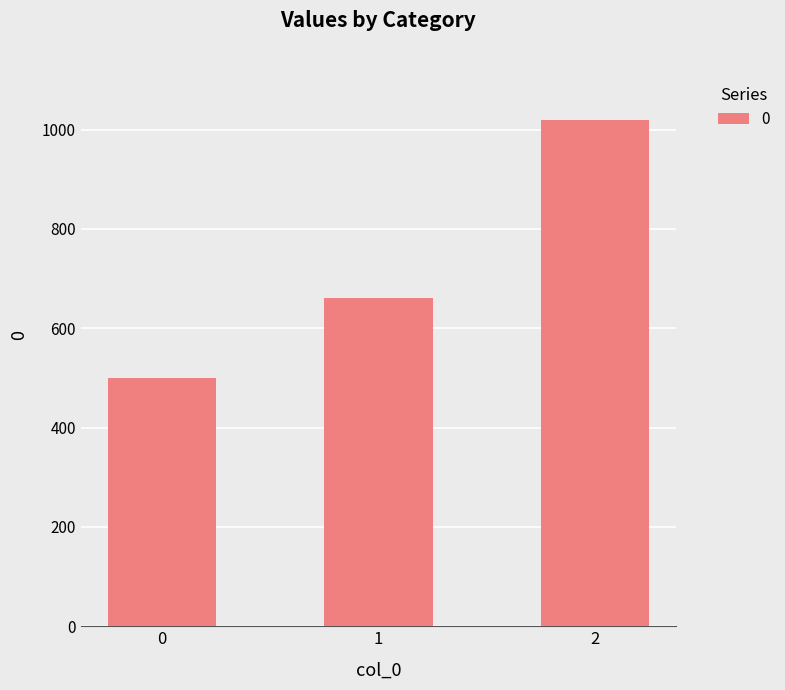

Does the chart contain stacked bars?

No